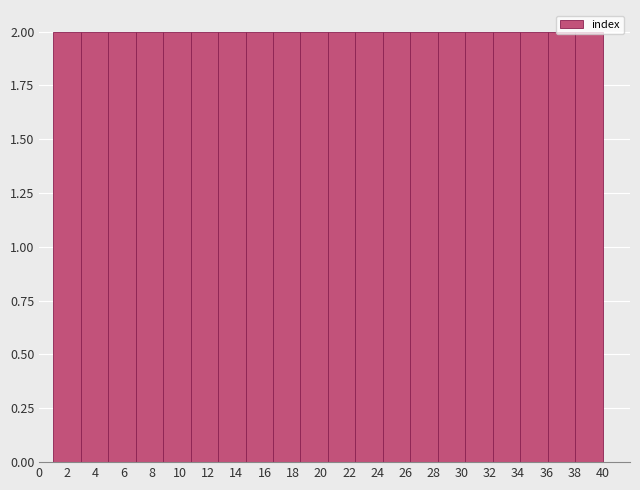

How tall is the bar that spans 14.65 to 16.60 on the x-axis? Neither the bar edges nor the heights are printed on the chart, so give them approximately, as read against the axes.

2